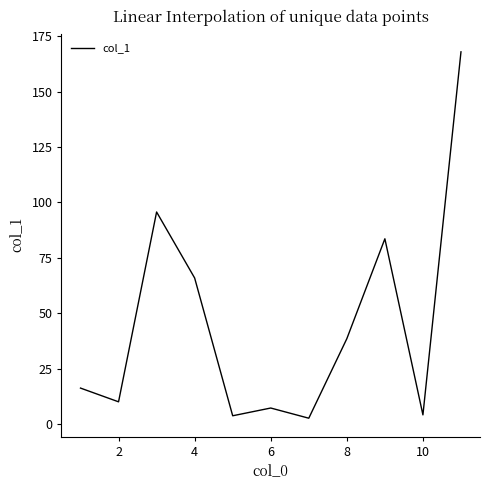

What is the maximum value shown in the chart?

168.0